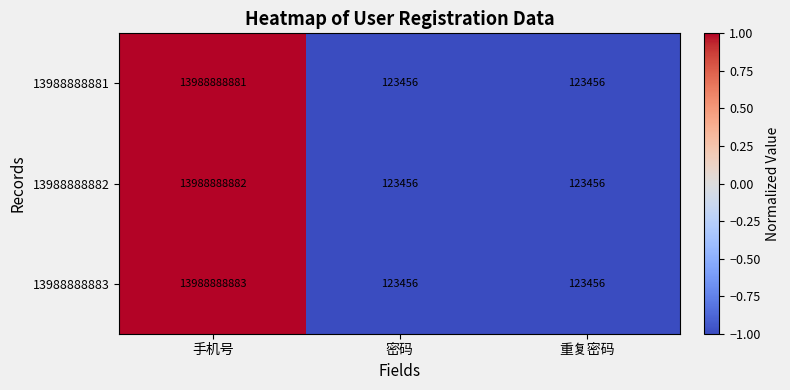

Reading left to right, transcribe all the data shown in this chart.

13988888881: 13988888881	123456	123456
13988888882: 13988888882	123456	123456
13988888883: 13988888883	123456	123456